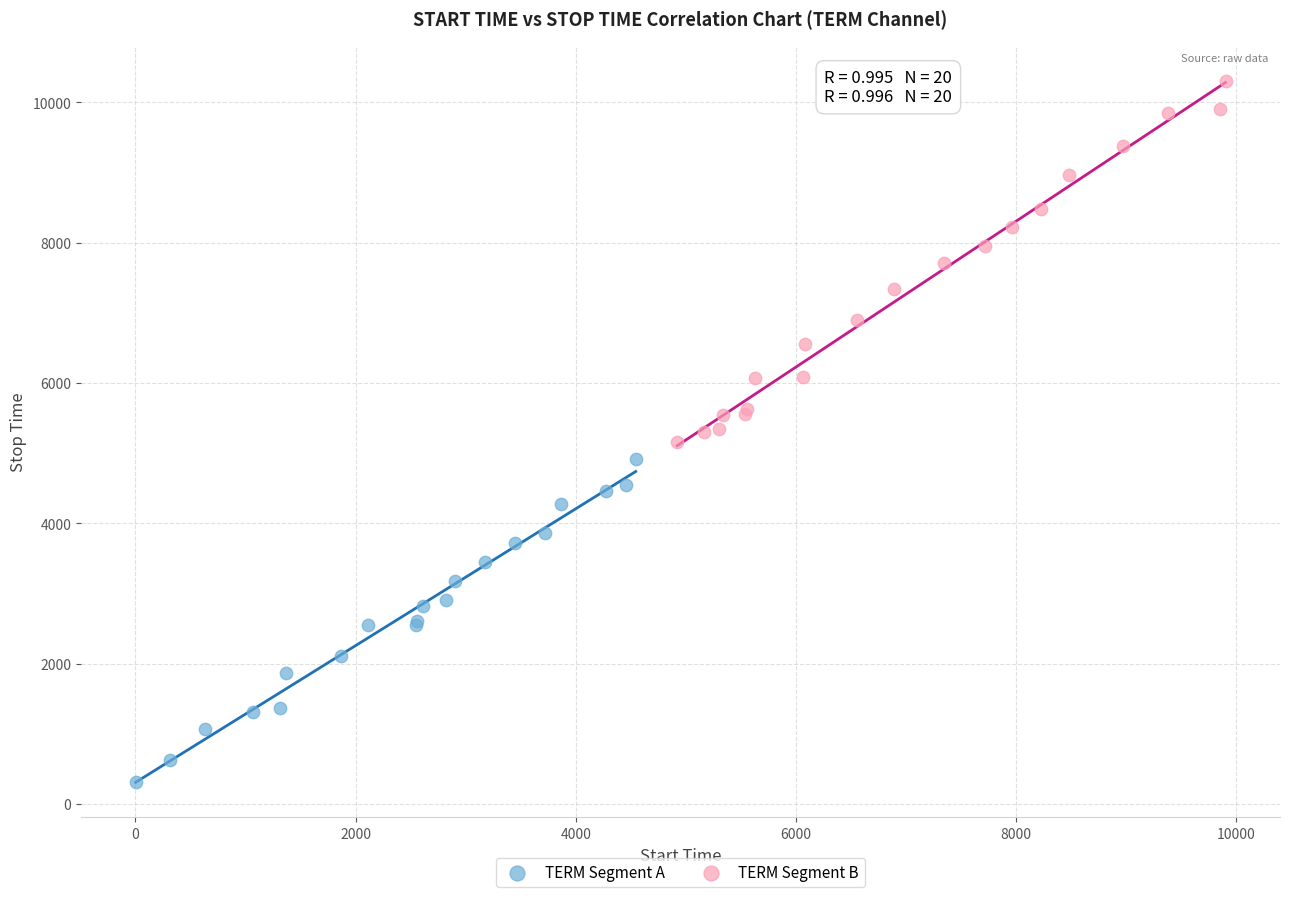

Which series contains the lowest Y value?

TERM Segment A